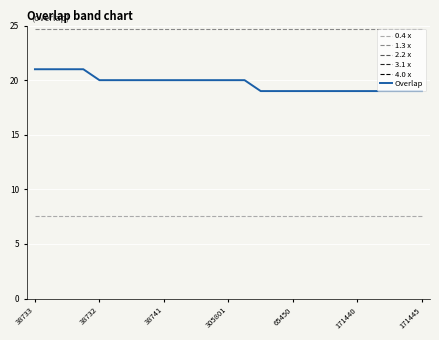

Is it true that 4.0 x equals 33.8 at 18?

False